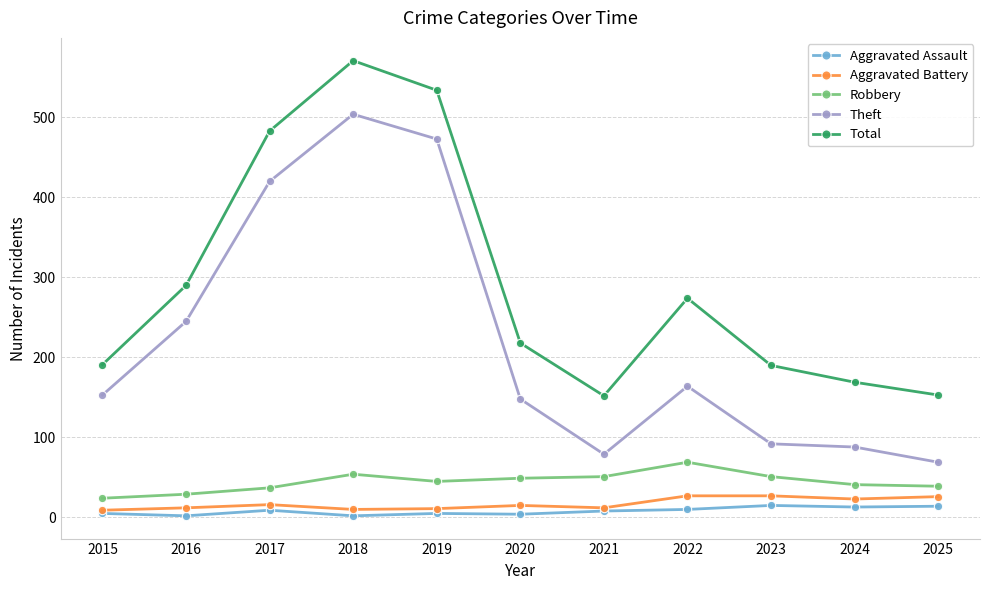

The Theft series shows 420 at 2017. True or false?

True